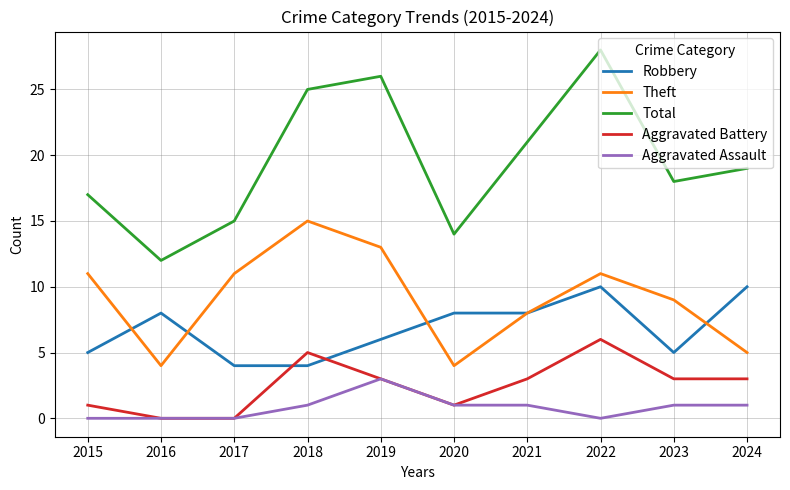

Reading left to right, extract all data points from this chart.

Robbery: 2015=5	2016=8	2017=4	2018=4	2019=6	2020=8	2021=8	2022=10	2023=5	2024=10
Theft: 2015=11	2016=4	2017=11	2018=15	2019=13	2020=4	2021=8	2022=11	2023=9	2024=5
Total: 2015=17	2016=12	2017=15	2018=25	2019=26	2020=14	2021=21	2022=28	2023=18	2024=19
Aggravated Battery: 2015=1	2016=0	2017=0	2018=5	2019=3	2020=1	2021=3	2022=6	2023=3	2024=3
Aggravated Assault: 2015=0	2016=0	2017=0	2018=1	2019=3	2020=1	2021=1	2022=0	2023=1	2024=1